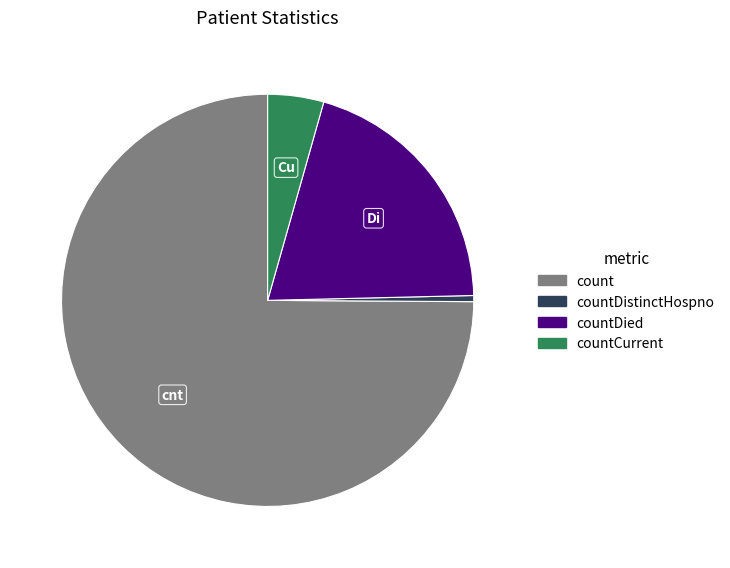

Is there a majority slice in this chart?

Yes